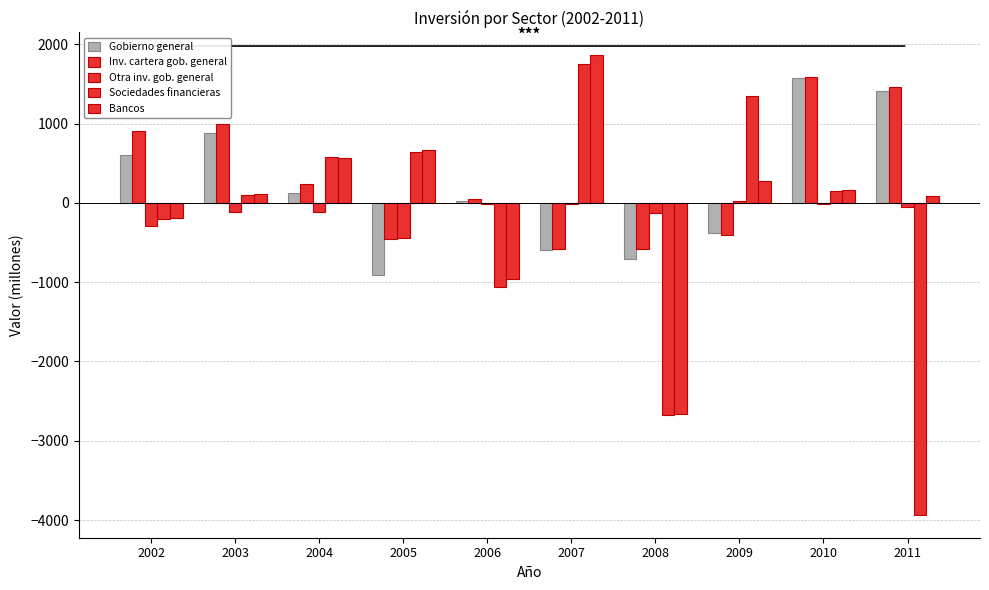

How many data points in Otra inv. gob. general are above -49?

4